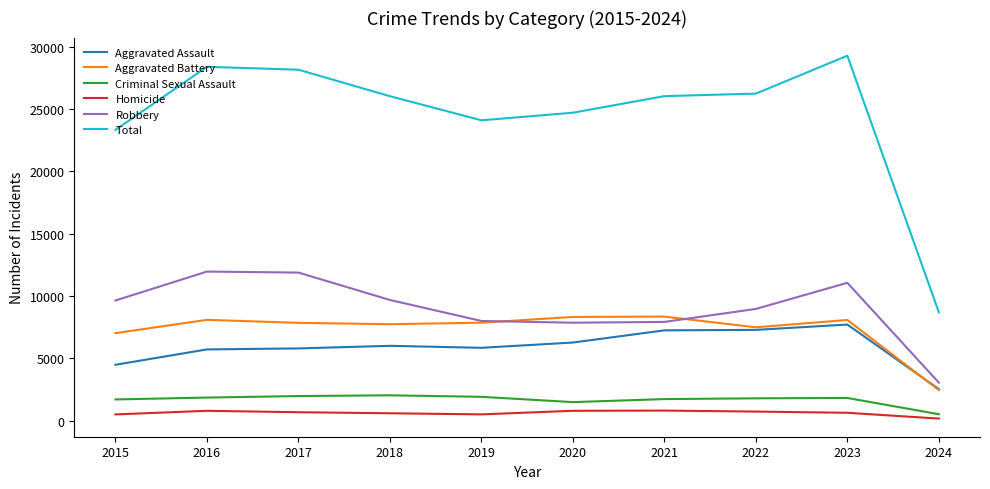

What are all the series names shown in the legend?

Aggravated Assault, Aggravated Battery, Criminal Sexual Assault, Homicide, Robbery, Total